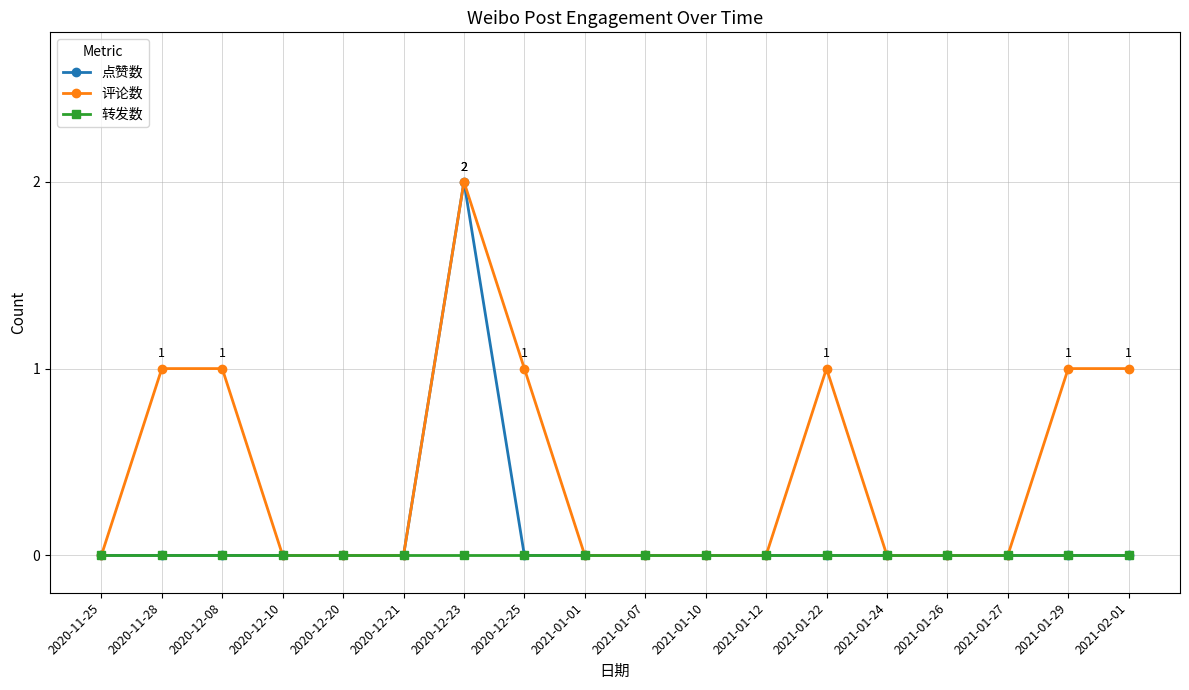

What is the label of the 11th point from the left?

2021-01-10